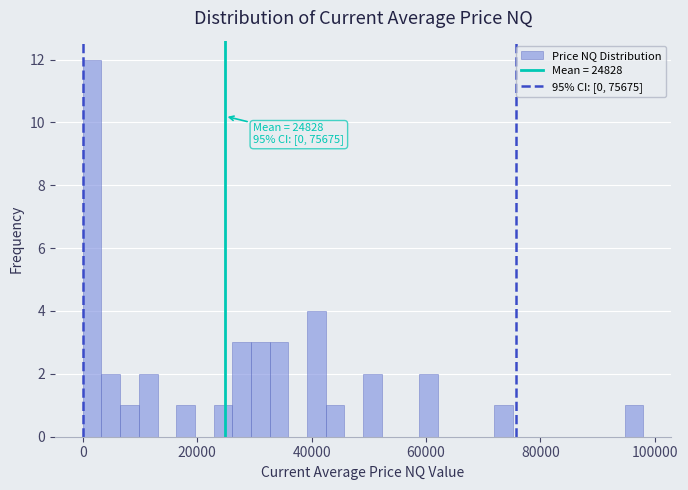

Around what value on the x-axis is the tallest bar? Give the approximate position of its centre, as read against the axis.

2000